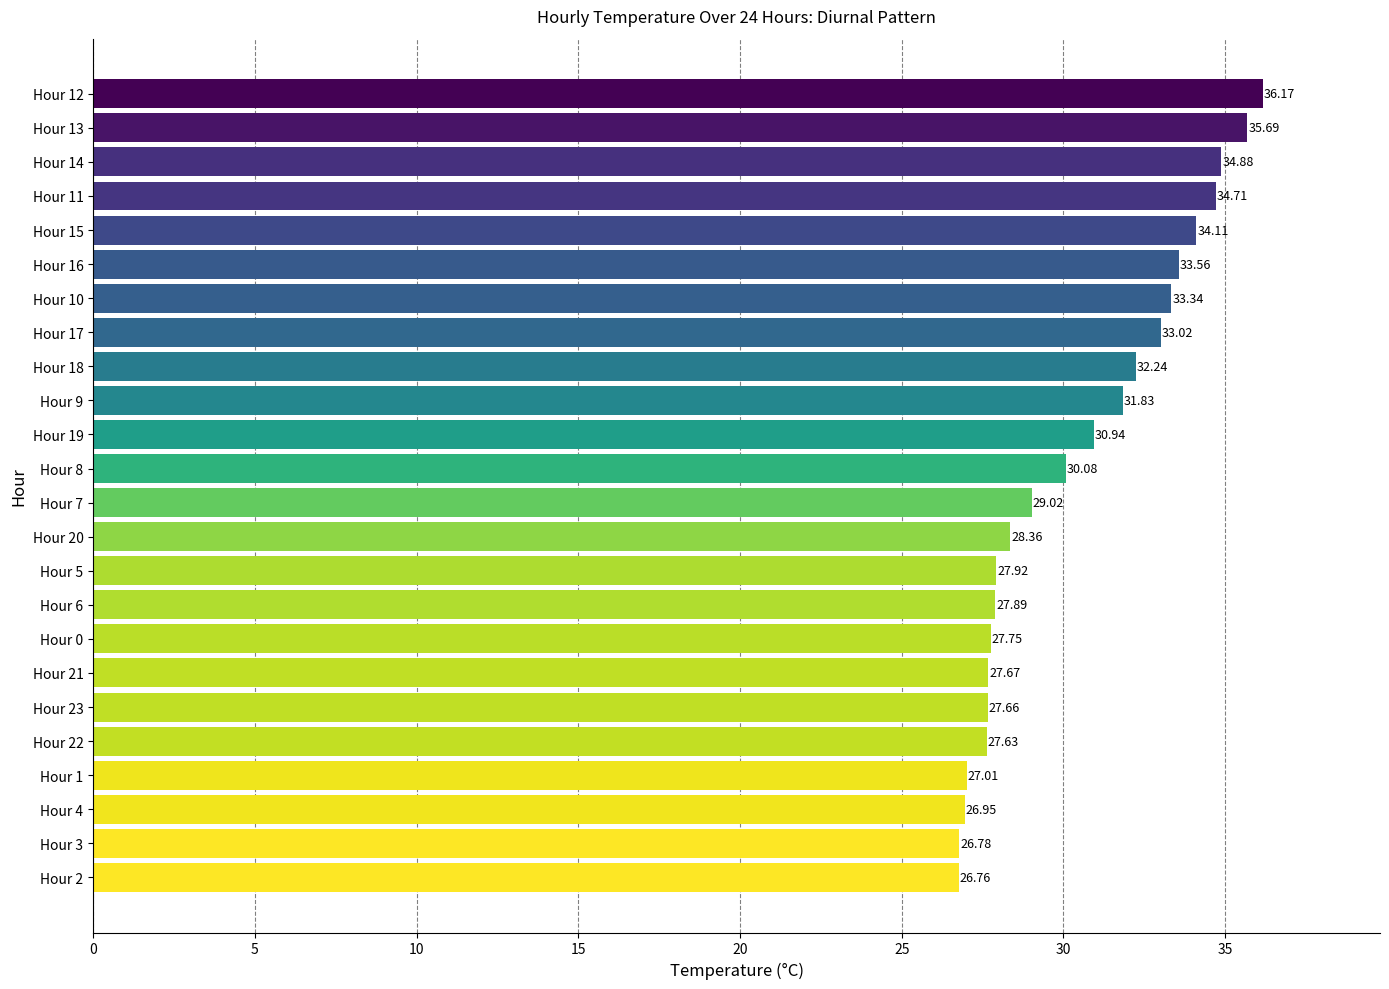

Does the chart contain any negative values?

No